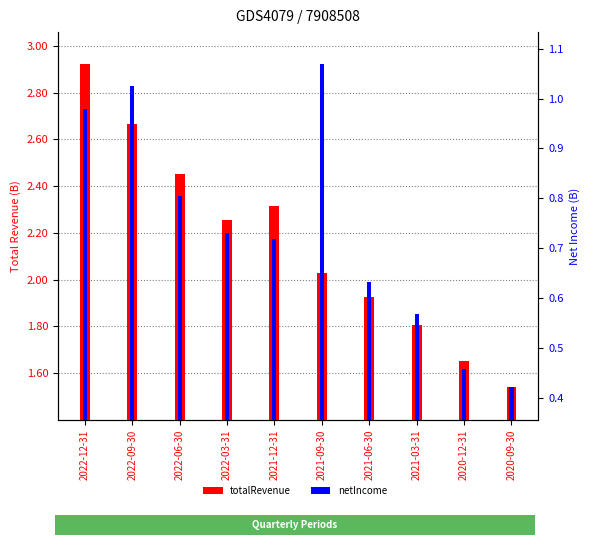

Rank the series by their average value, from highest to lowest.

totalRevenue, netIncome